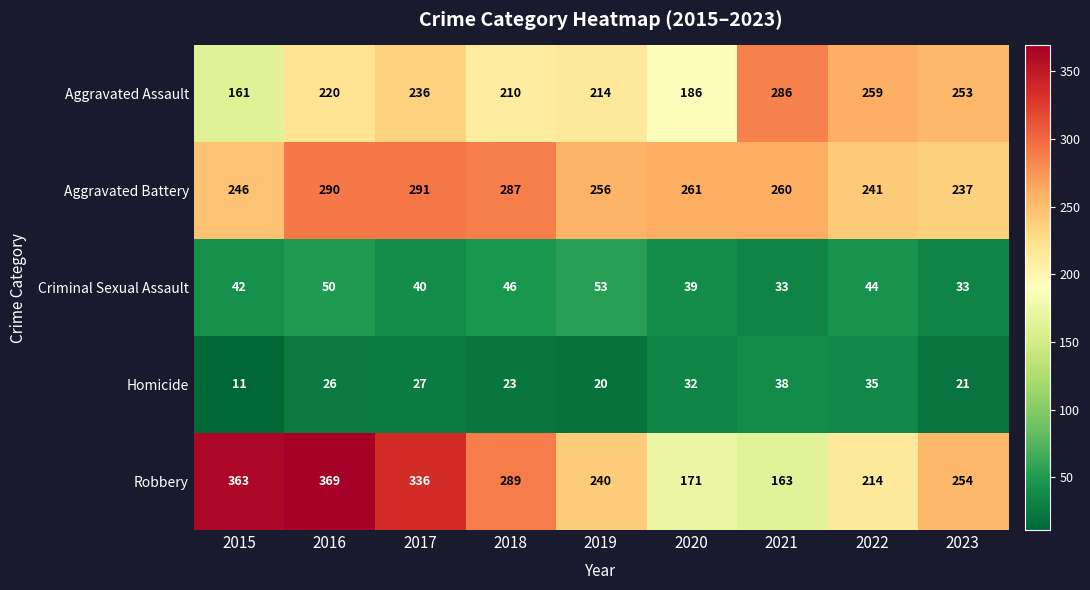

What is the difference between the second highest and minimum values in the Aggravated Battery series?

53